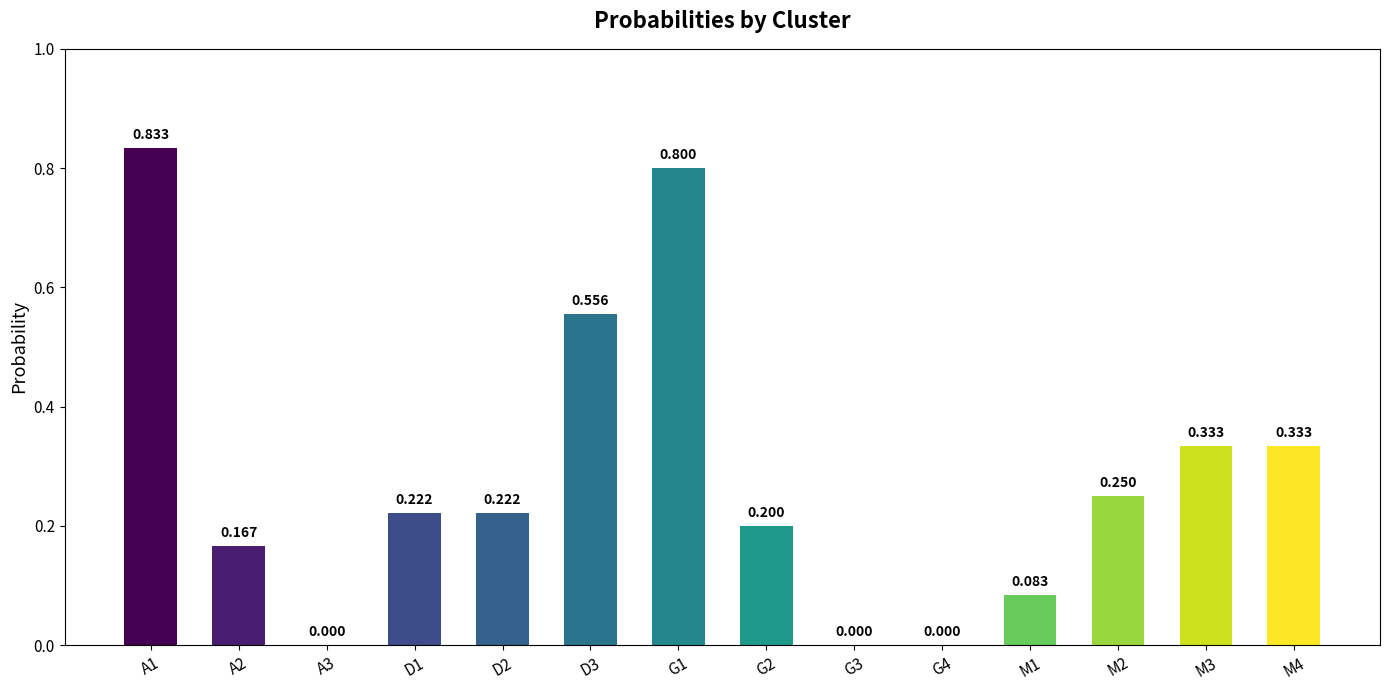

Rank the categories by value from highest to lowest.

A1, G1, D3, M3, M4, M2, D1, D2, G2, A2, M1, A3, G3, G4